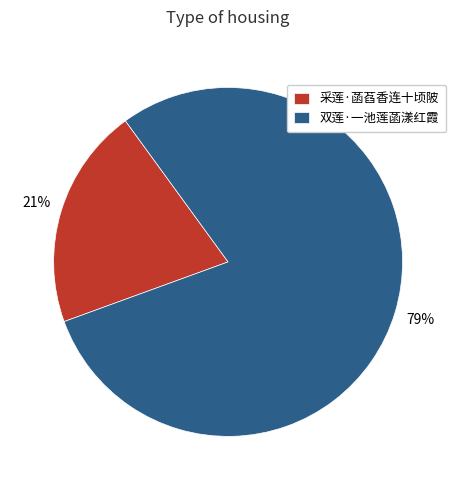

Is the sum of 采莲·菡萏香连十顷陂 and 双莲·一池莲菡漾红霞 greater than half?

Yes